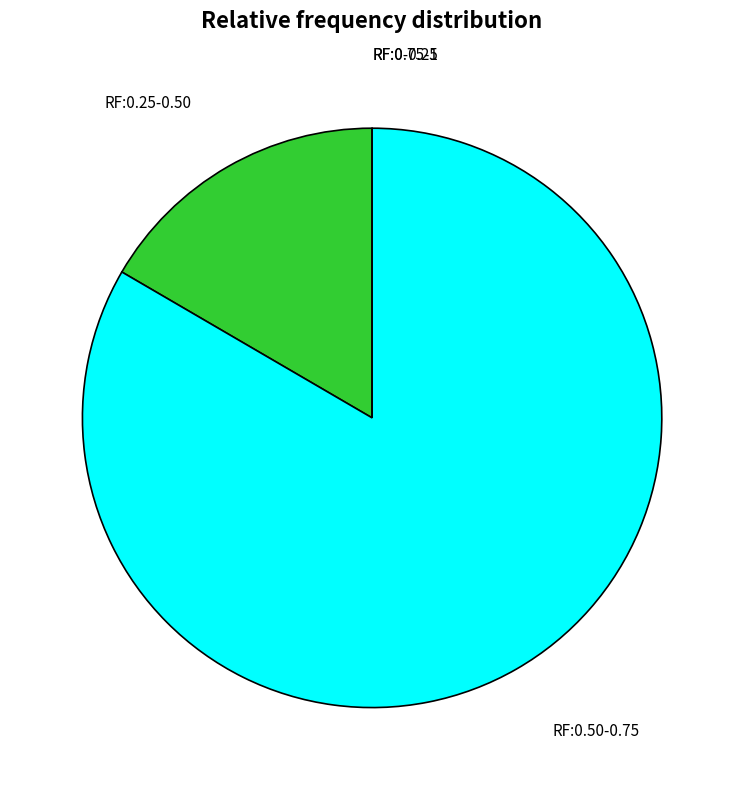

Is there any slice that represents more than half of the pie?

Yes